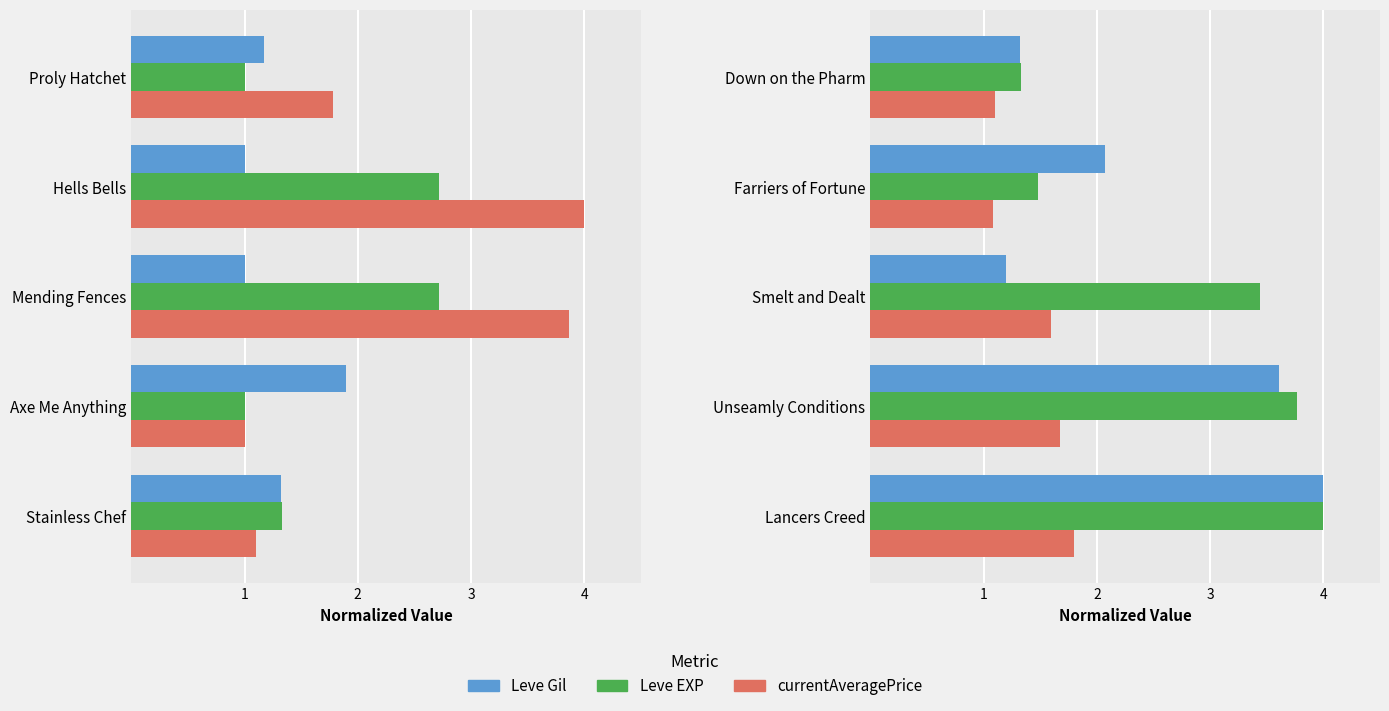

What is the sum of the Leve Gil values at Farriers of Fortune and Down on the Pharm?

3.4